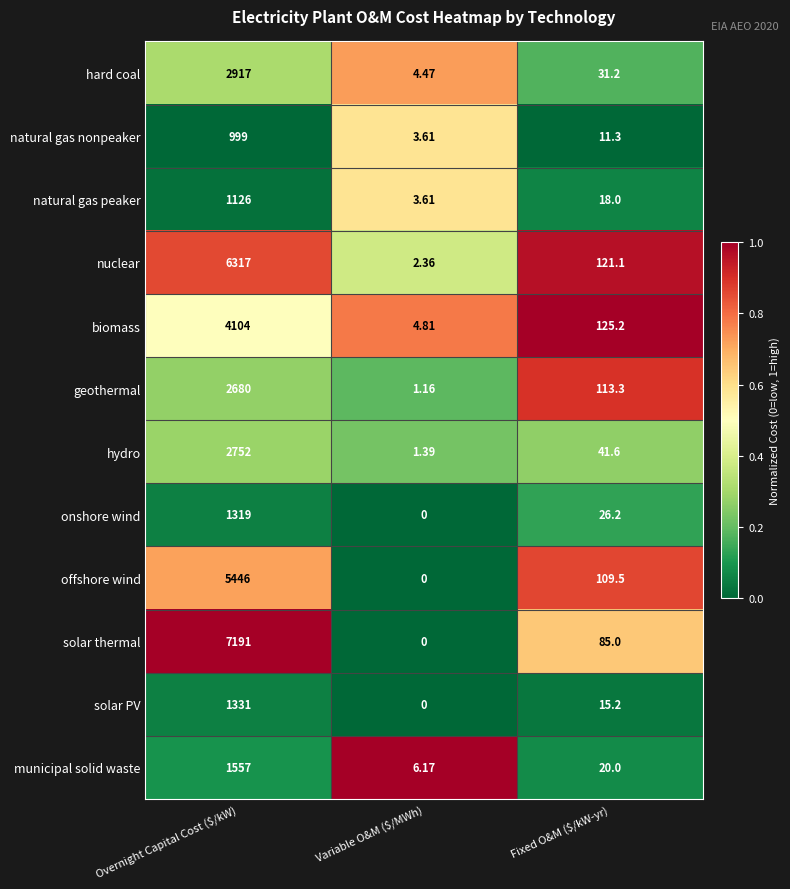

At which category is the sum across all series the highest?

Overnight Capital Cost ($/kW)